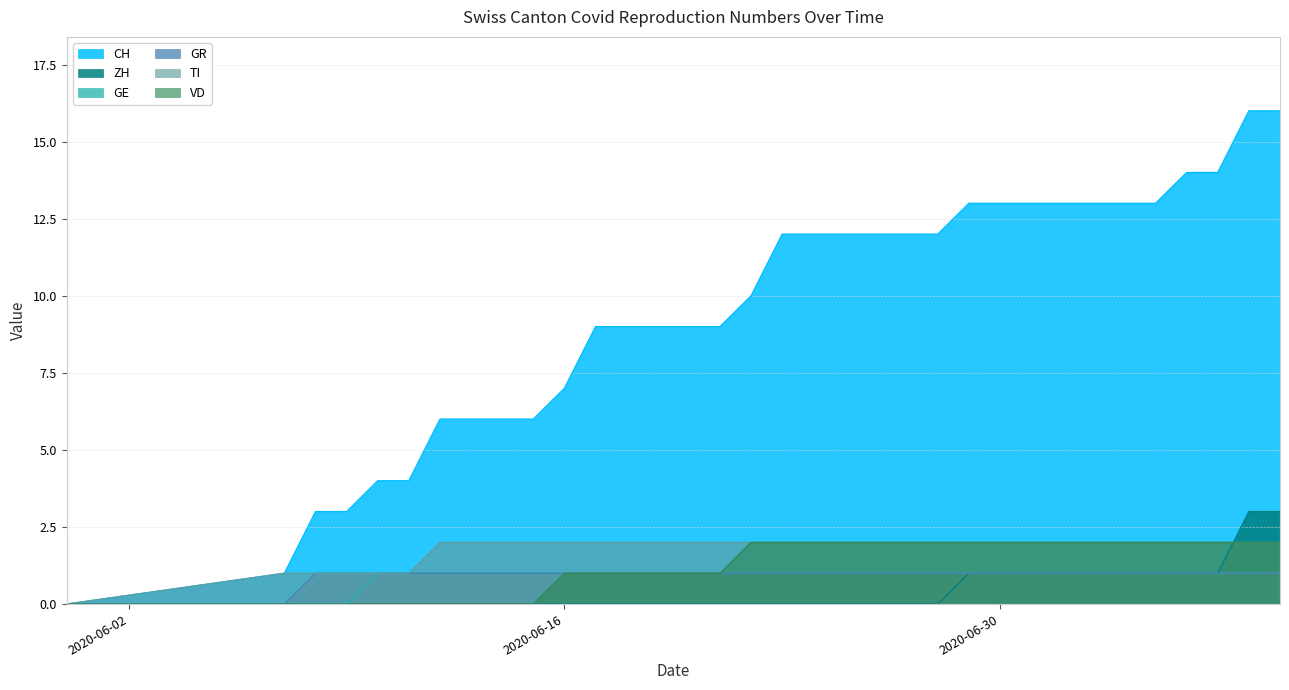

What is the total value across all series at 2020-07-09?

25